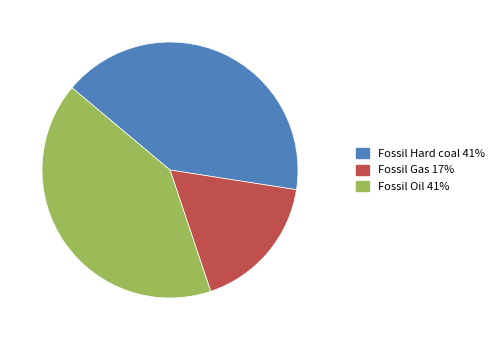

What is the ratio of the value at Fossil Oil to the value at Fossil Hard coal?

1.0